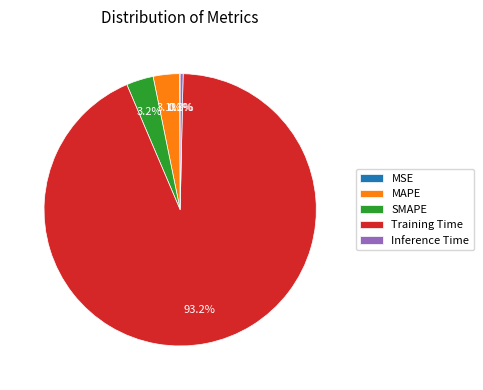

What percentage is the Training Time slice, to the nearest percent?

93%